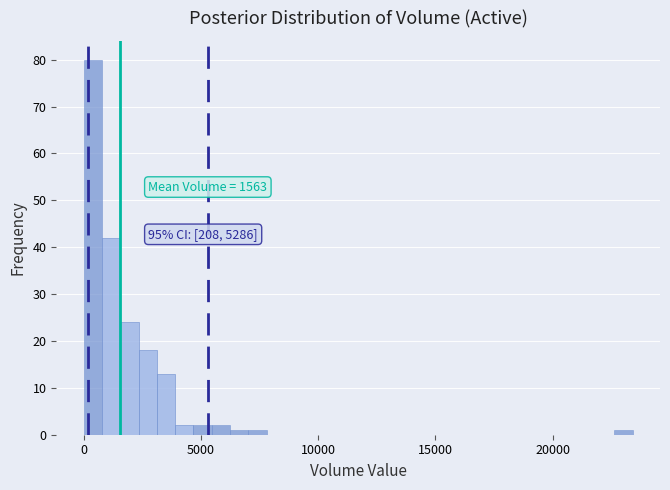

Read against the x-axis, roughly where is the centre of the tallest bar?

500